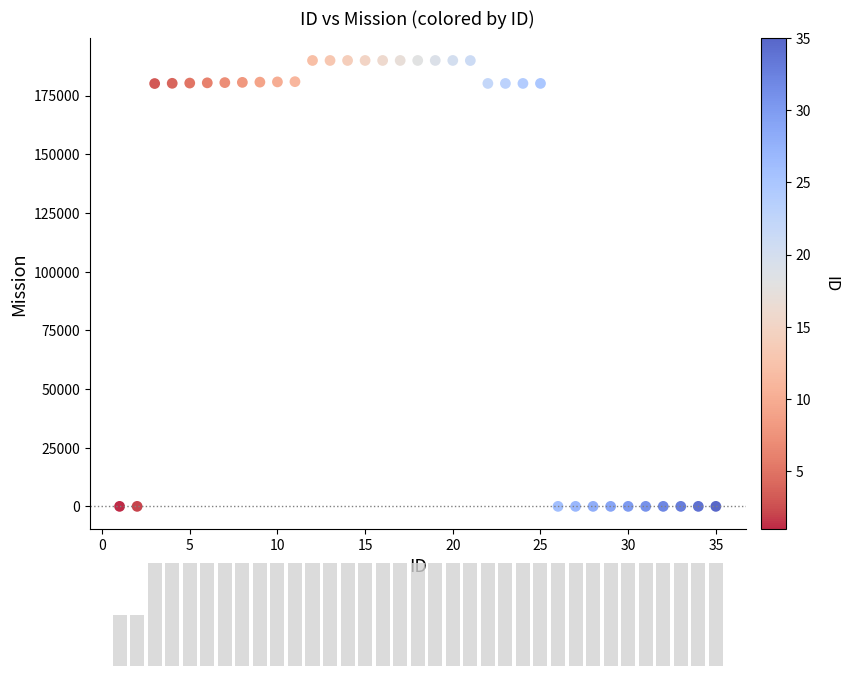

What is the range of X values (max minus min)?

34